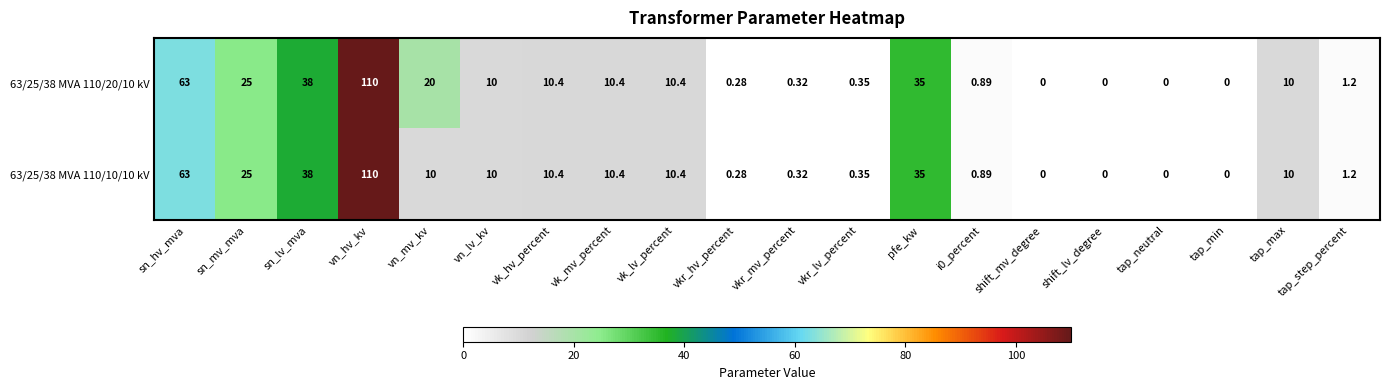

At which category is the sum across all series the highest?

vn_hv_kv